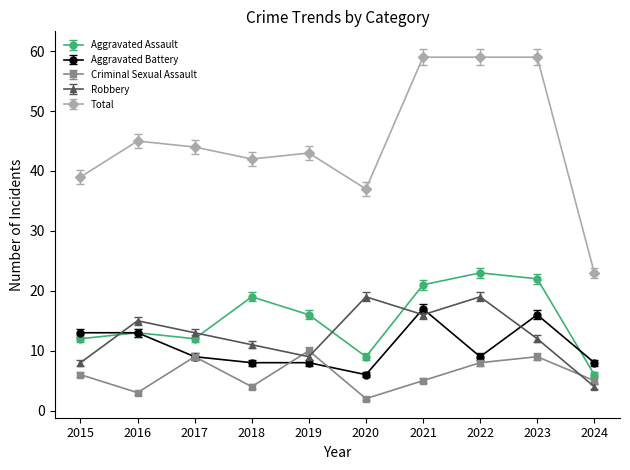

True or false: Aggravated Battery has more than 1 points higher than both neighbors.

True